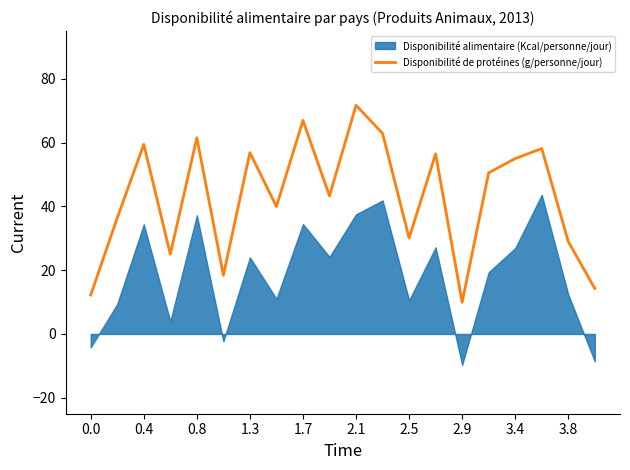

What is the highest value of the Disponibilité de protéines (g/personne/jour) series?

71.7